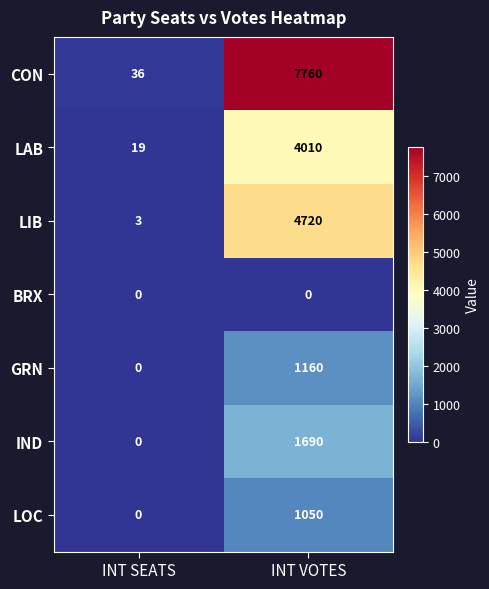

Which series has the largest range (max minus min)?

CON